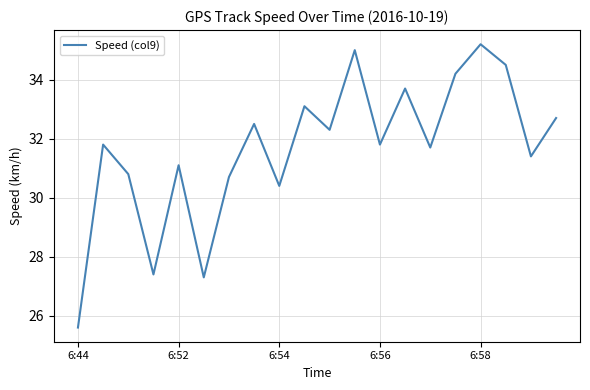

What is the difference between the maximum and minimum values?

9.6